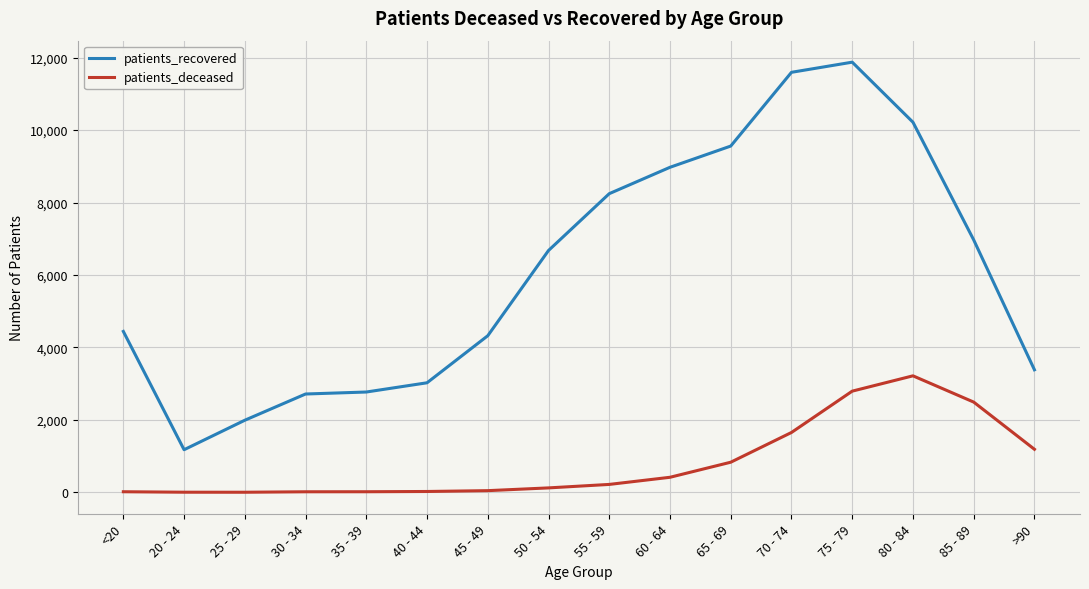

Which series has the largest total across all categories?

patients_recovered